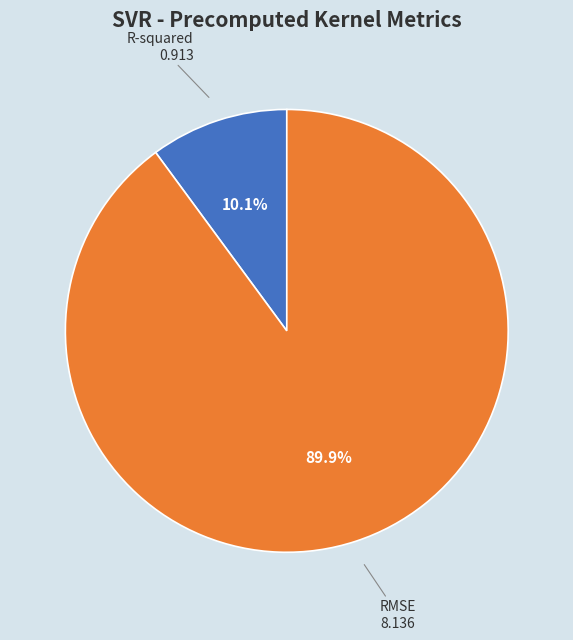

The R-squared slice represents 10% of the pie. True or false?

True